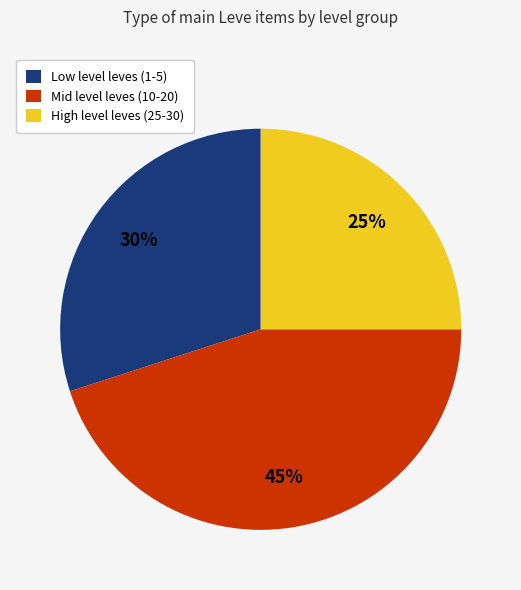

Which category has the smallest portion of the pie?

High level leves (25-30)